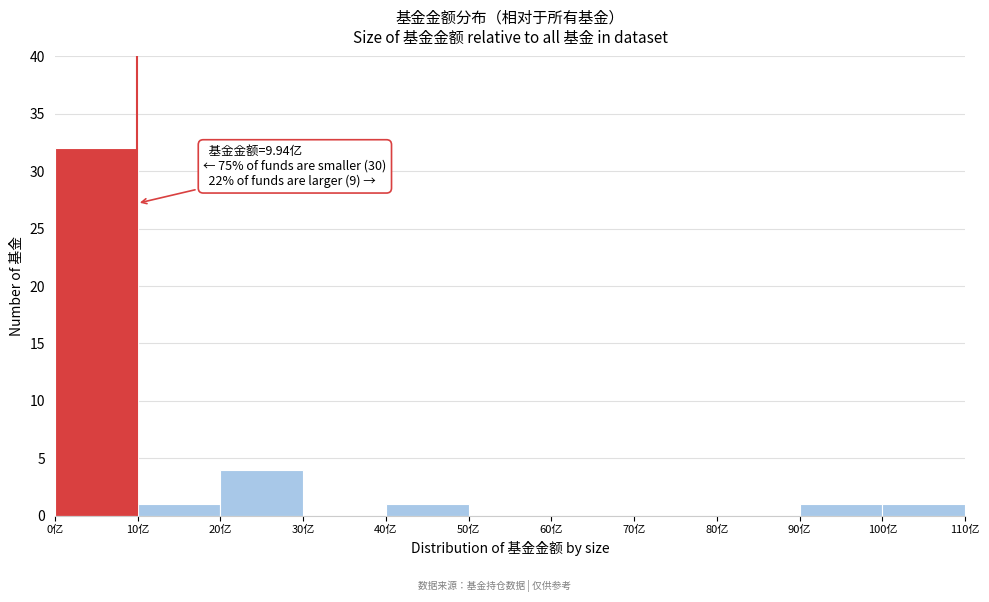

Which range on the x-axis has the tallest bar?

0 to 10